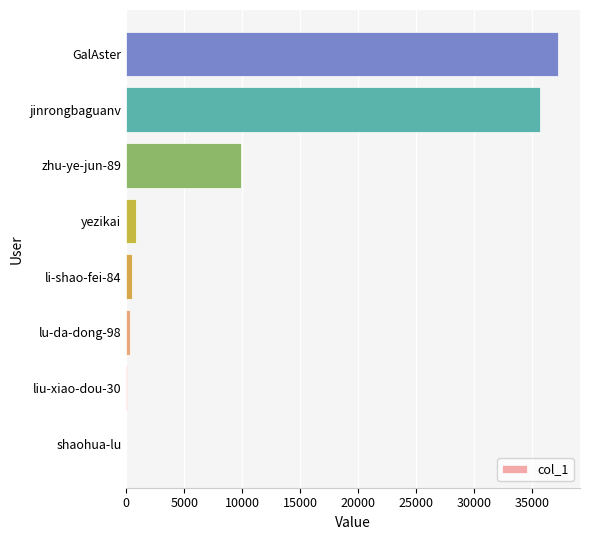

Which has a higher value, jinrongbaguanv or yezikai?

jinrongbaguanv